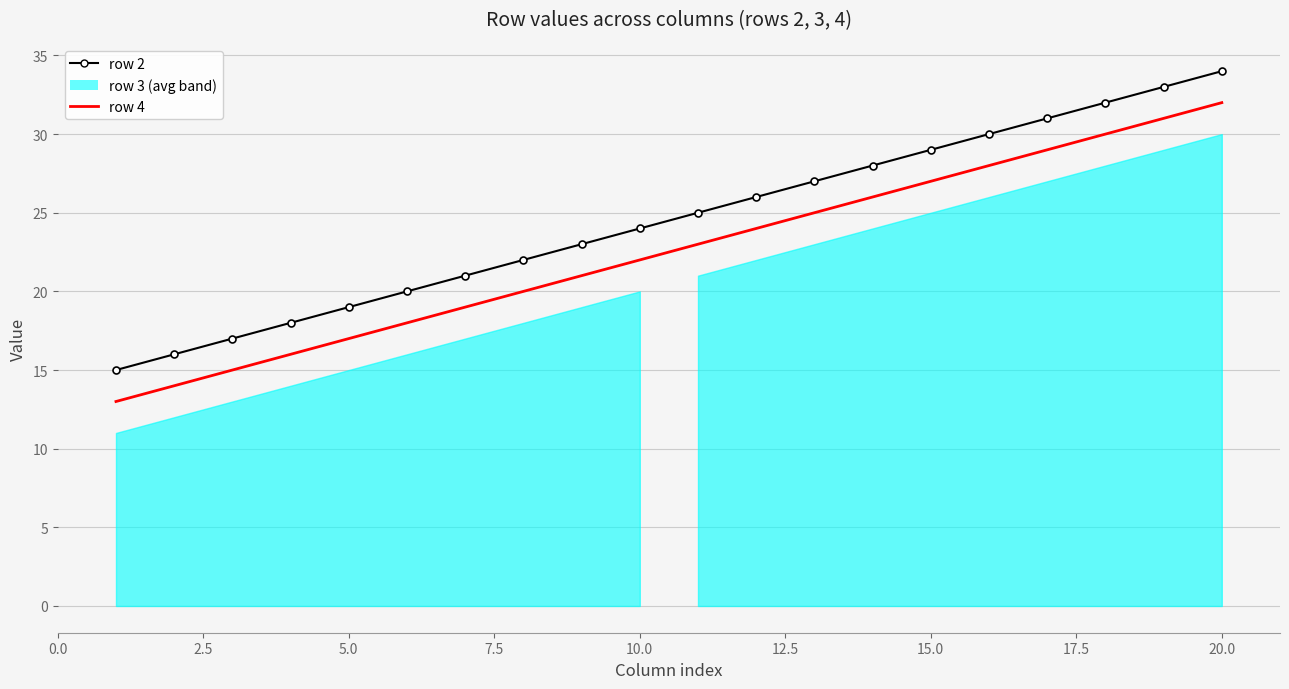

What position from the right is 2.5?

19